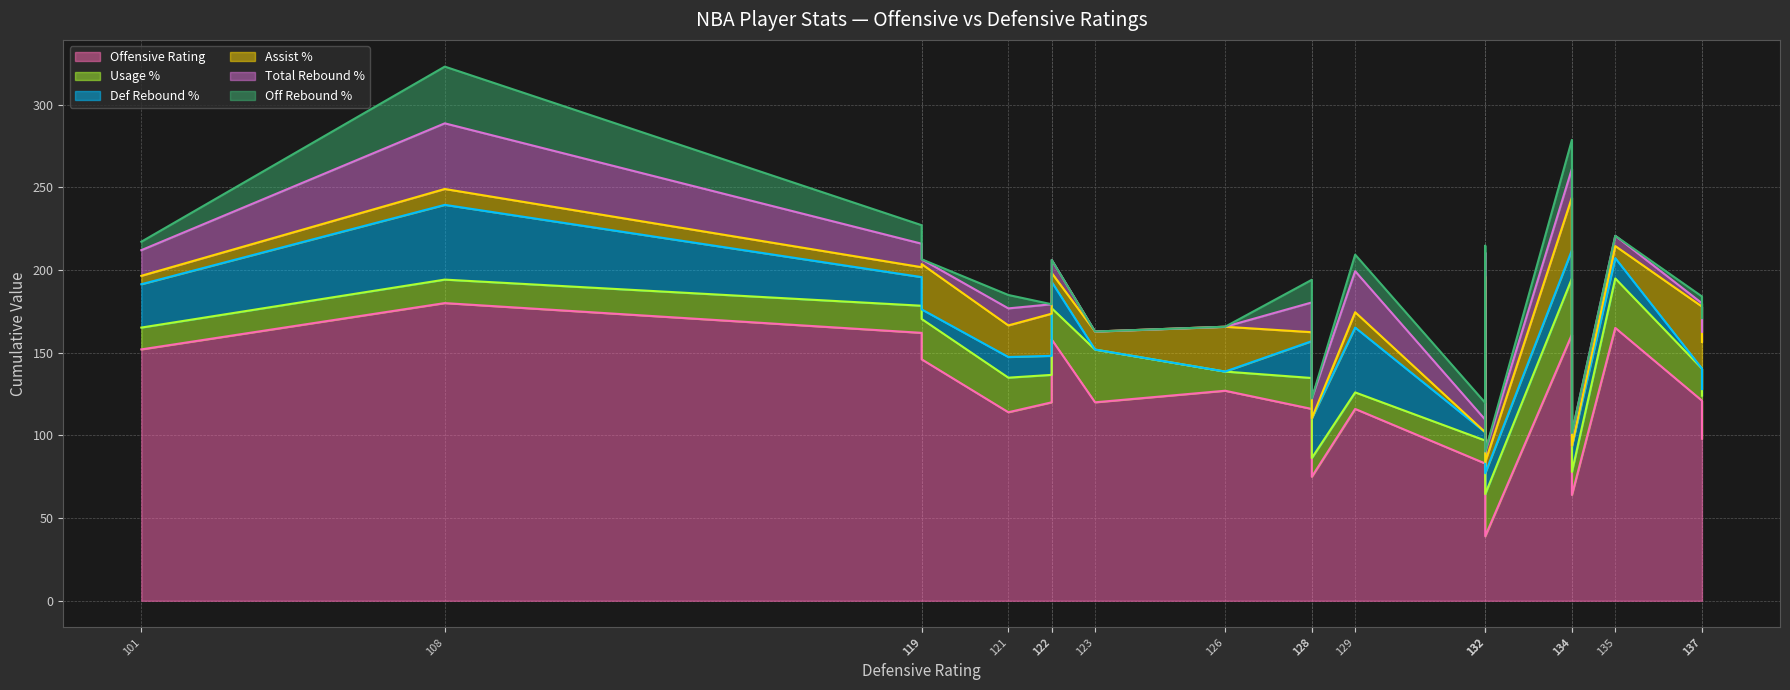

Rank the series at Shabazz Muhammad from highest to lowest value.

off_rtg, usg_pct, ast_pct, orb_pct, trb_pct, drb_pct